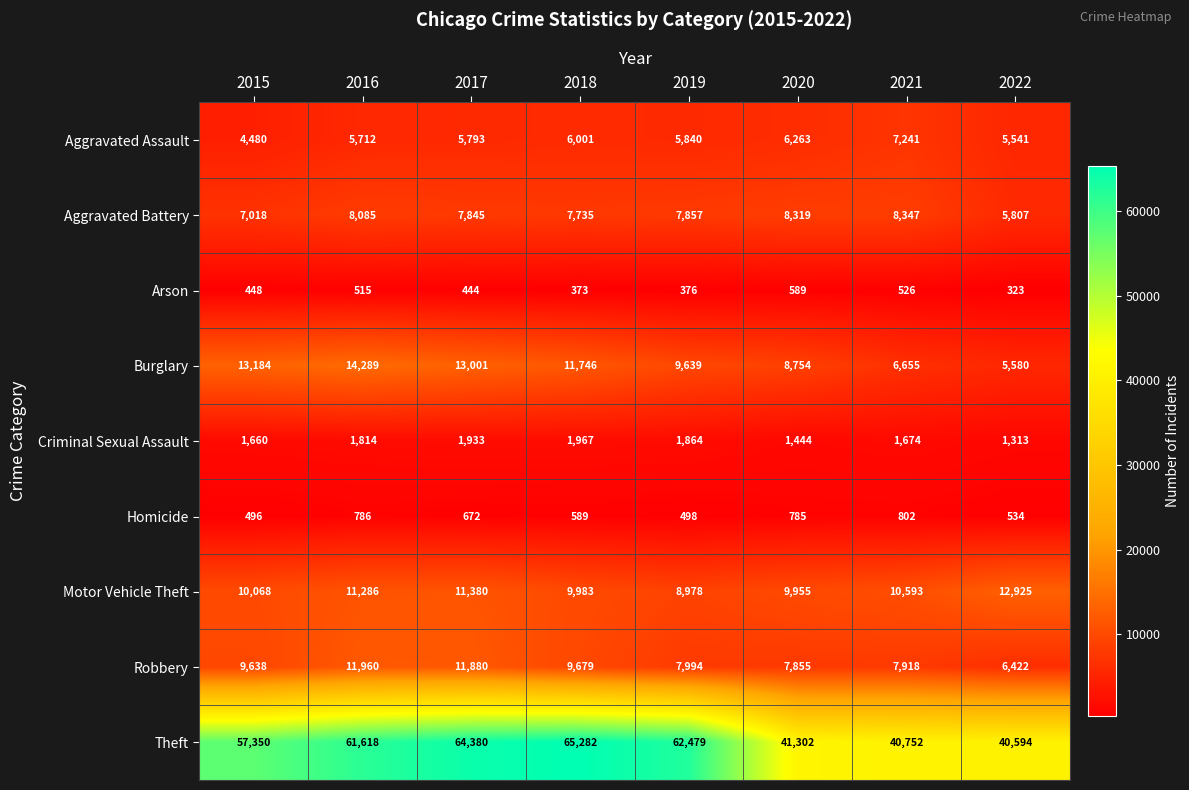

Between 2020 and 2022, which series saw the biggest shift?

Burglary